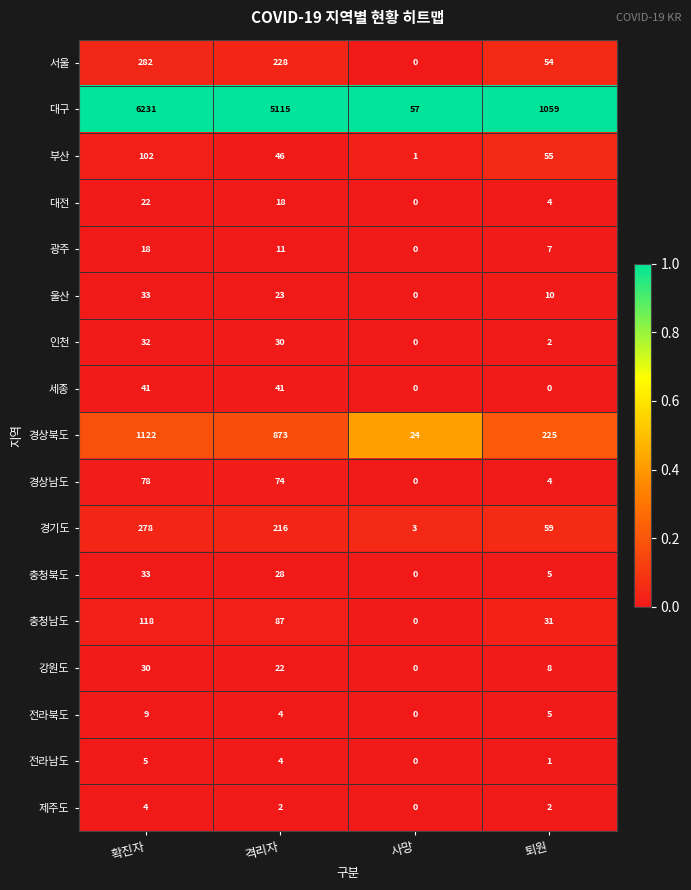

What is the total value across all series at 격리자?

6822